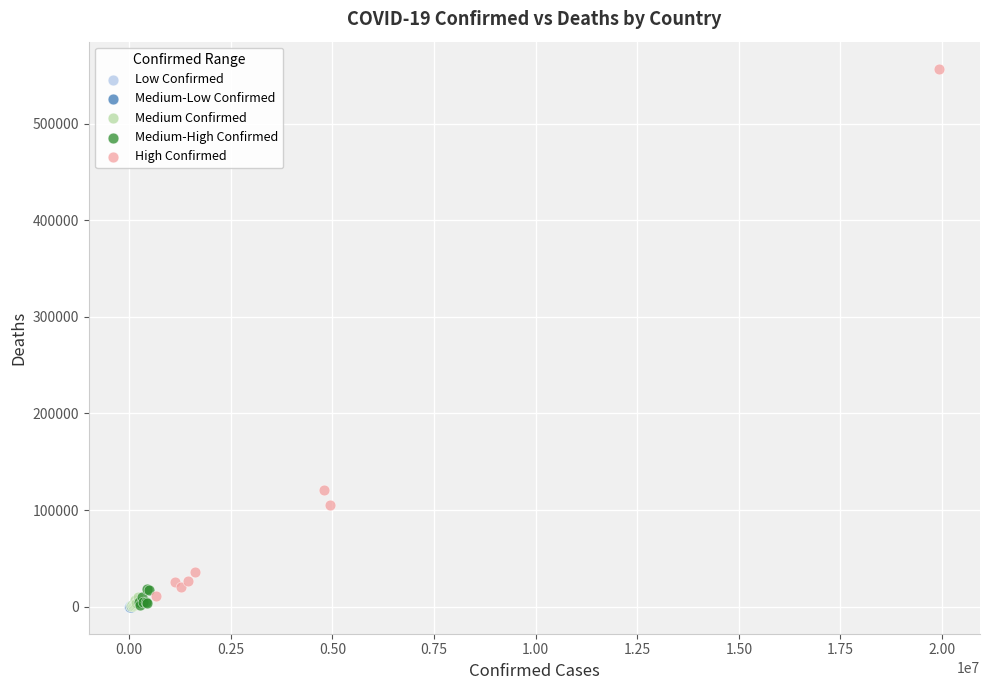

What are all the series names shown in the legend?

Low Confirmed, Medium-Low Confirmed, Medium Confirmed, Medium-High Confirmed, High Confirmed